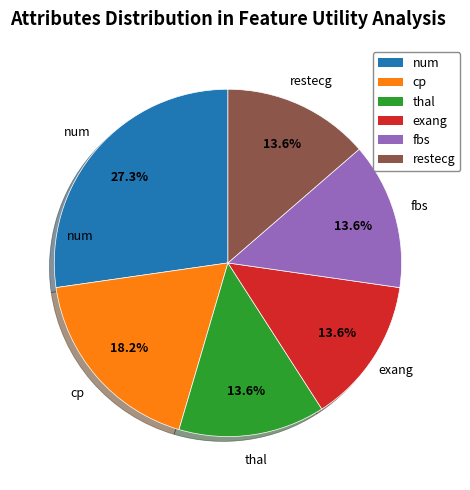

To the nearest percent, what percentage of the pie is restecg?

14%